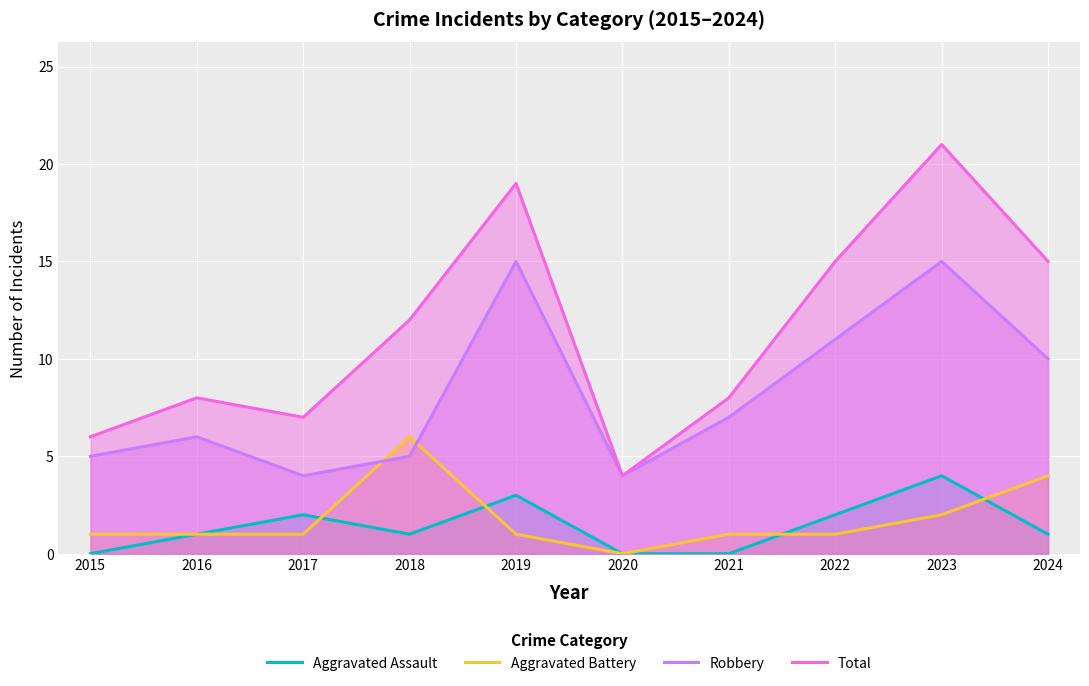

What is the value of the Aggravated Battery point at the 10th from the left?

4